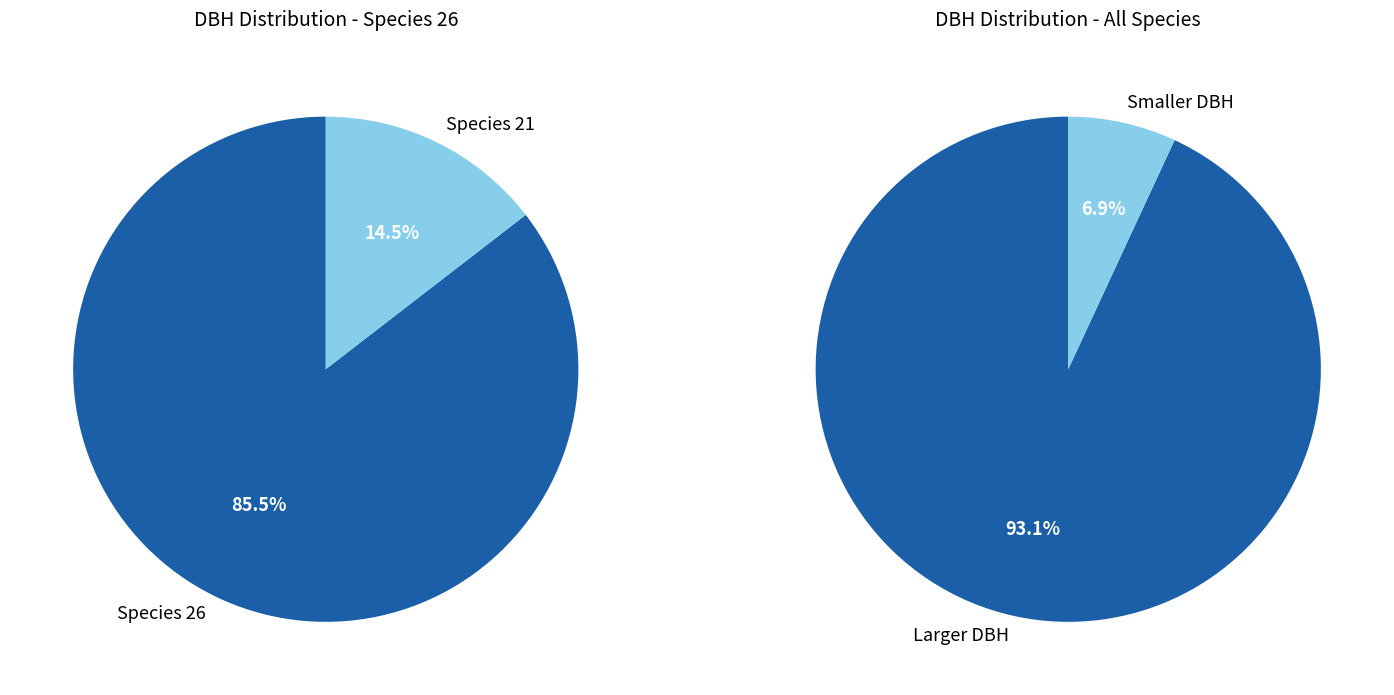

Is it true that 92430005 is 13% of the pie?

True